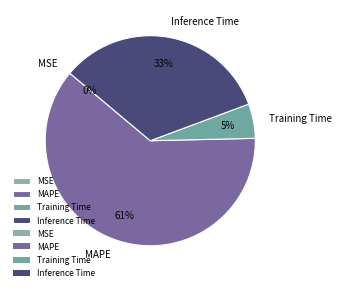

Do Inference Time and Training Time together represent more than half of the pie?

No